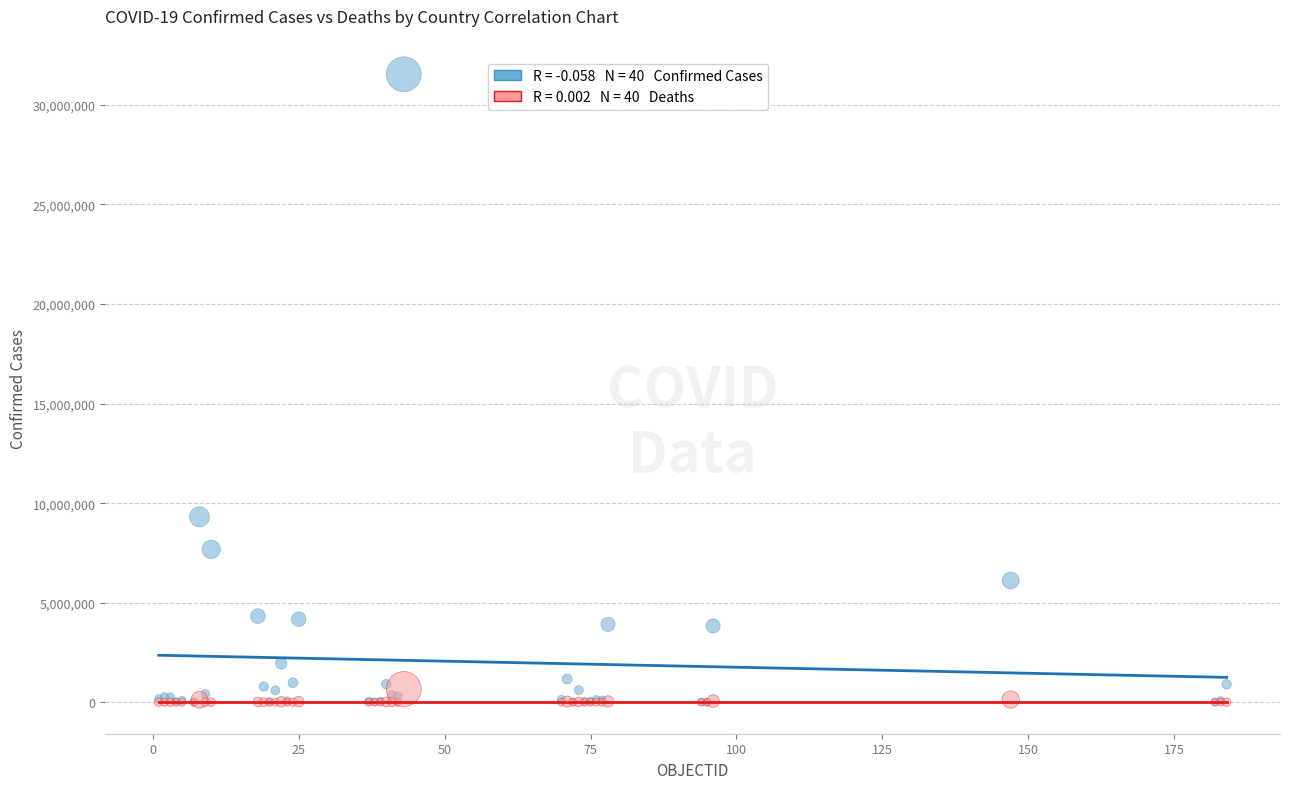

Across all series, what Y value is closest to 15770750?

9313453